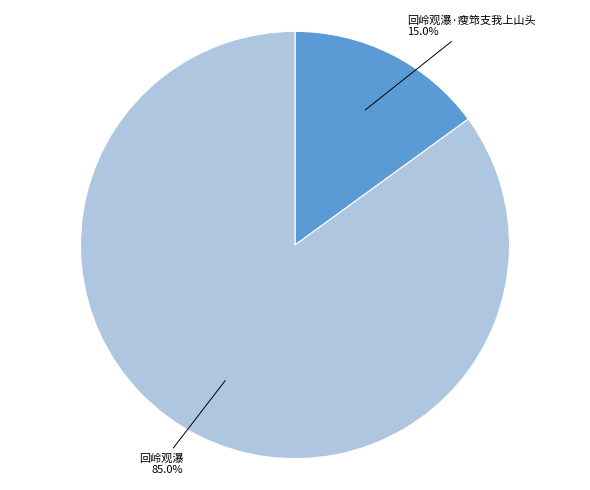

Is there any slice that represents more than half of the pie?

Yes